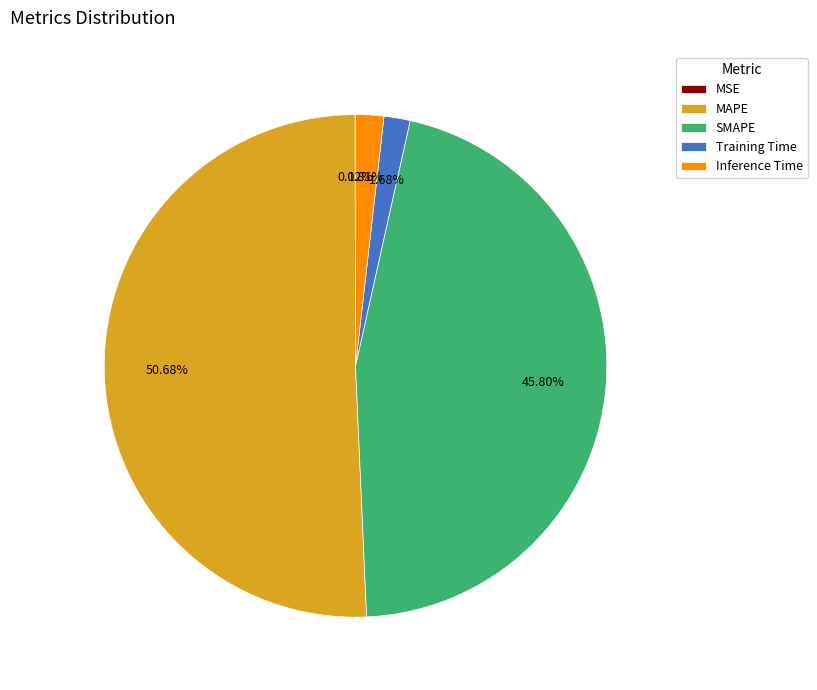

Does SMAPE account for over 50% of the chart?

No